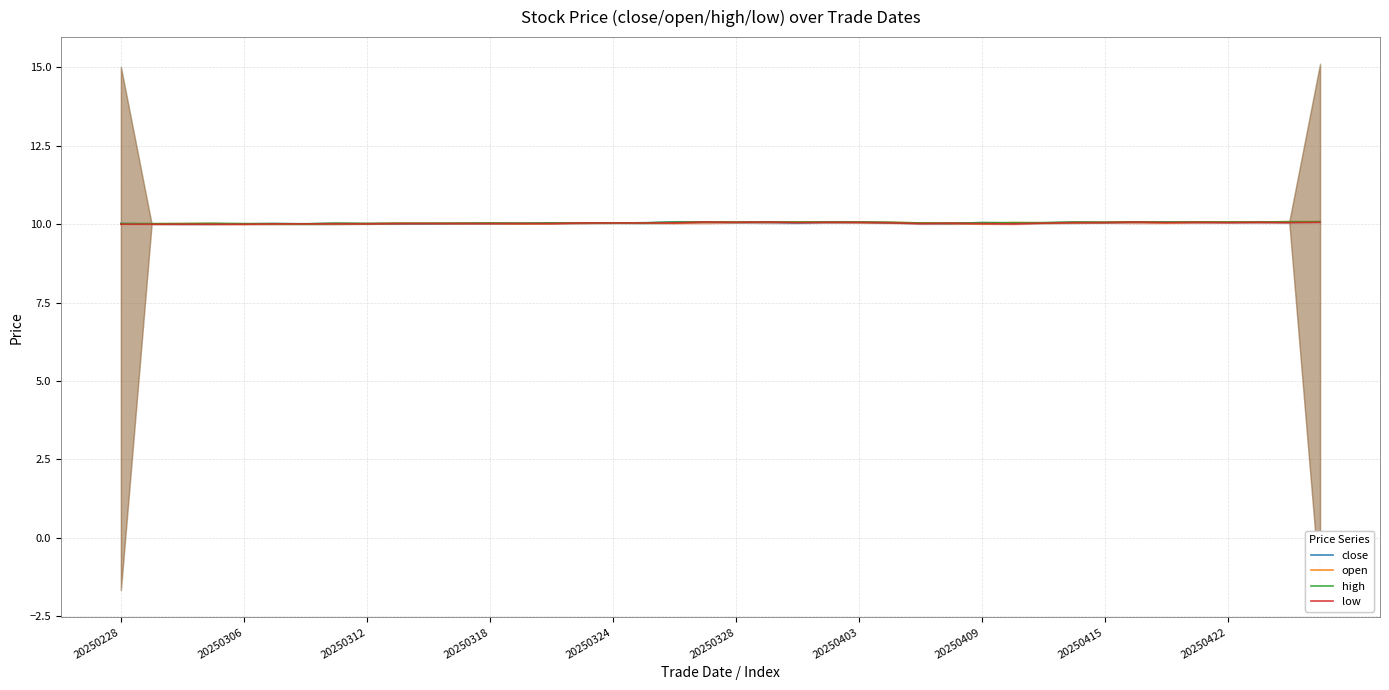

What is the maximum value for close?

10.1